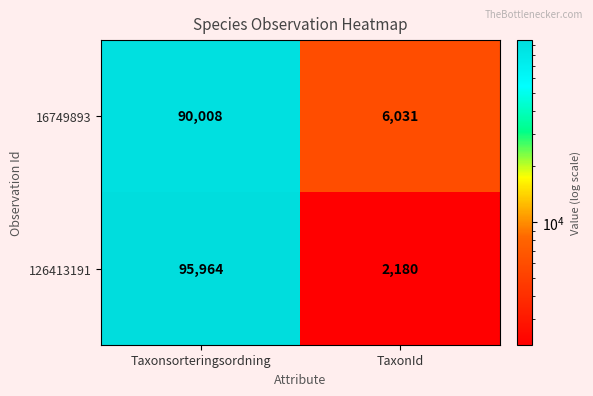

Reading right to left, transcribe all the data shown in this chart.

16749893: 6031	90008
126413191: 2180	95964